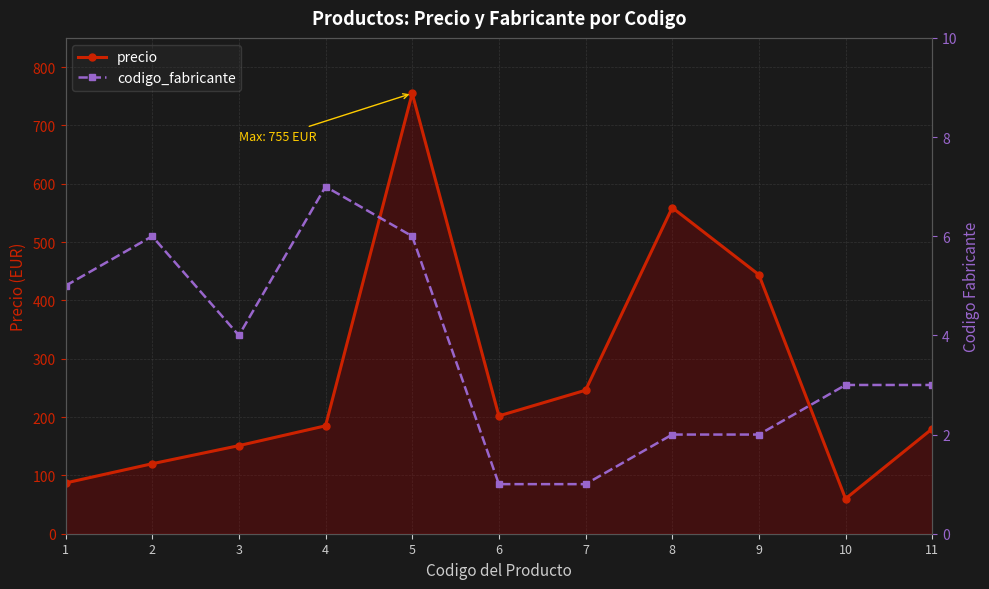

How many data points in codigo_fabricante are less than 3?

4